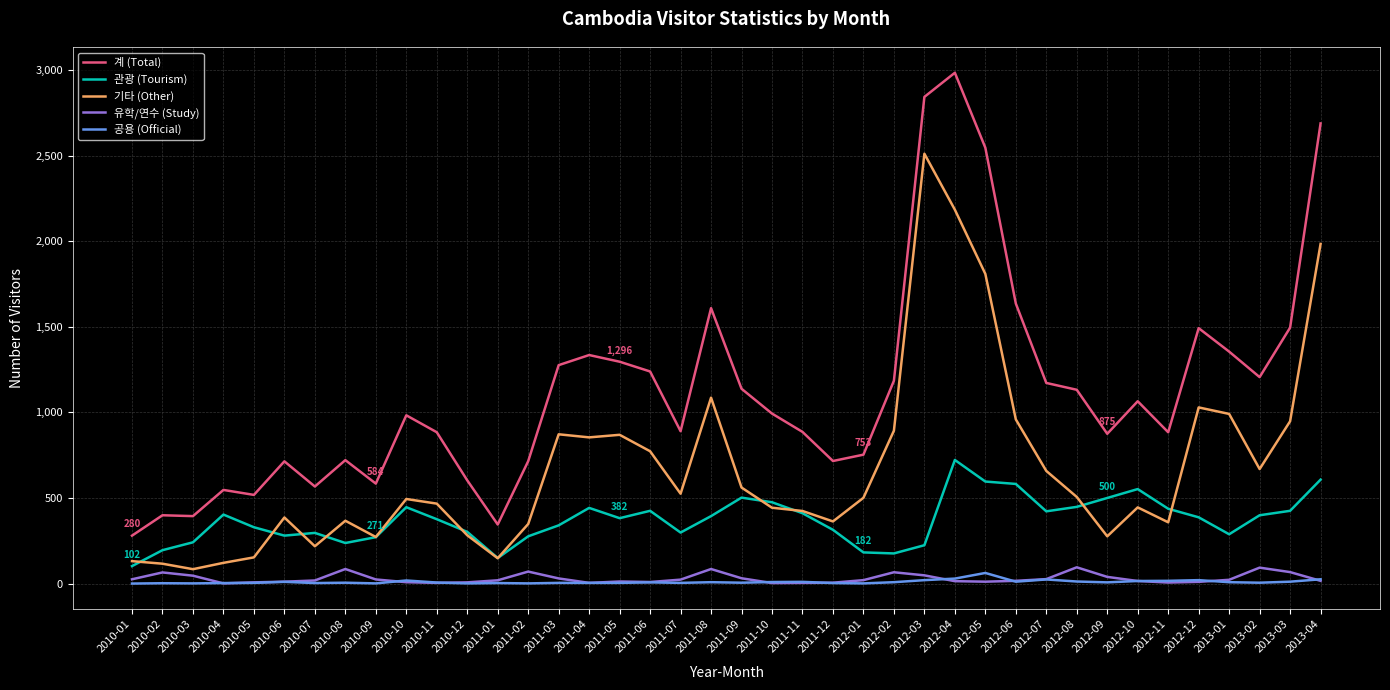

The value of 공용 (Official) at 2010-05 is 4. True or false?

True